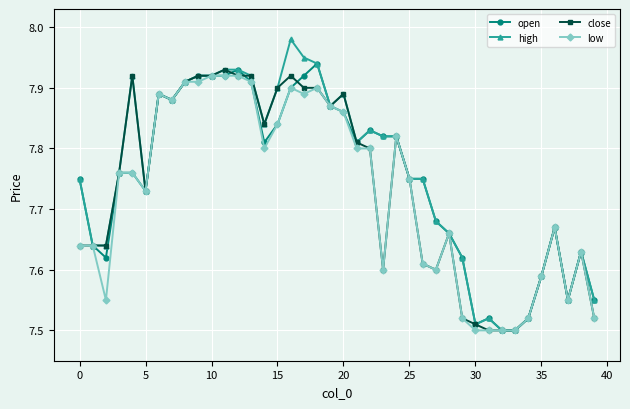

True or false: close has more than 0 points higher than both neighbors.

True